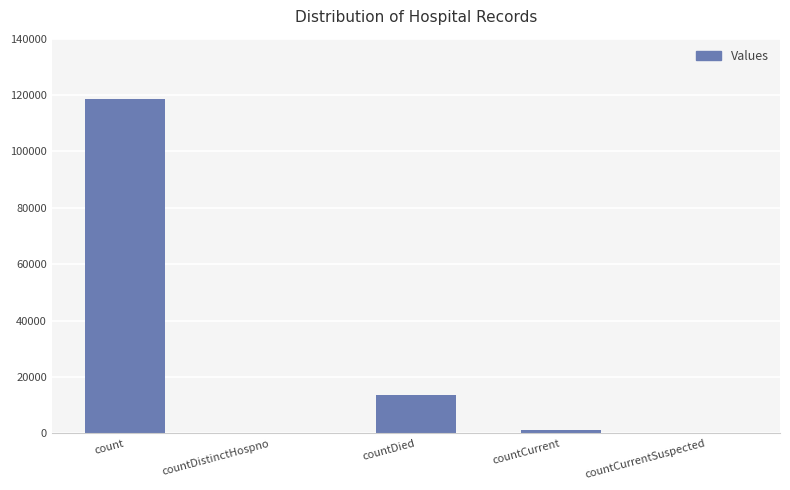

What is the sum of the values at countDied and countDistinctHospno?

13639